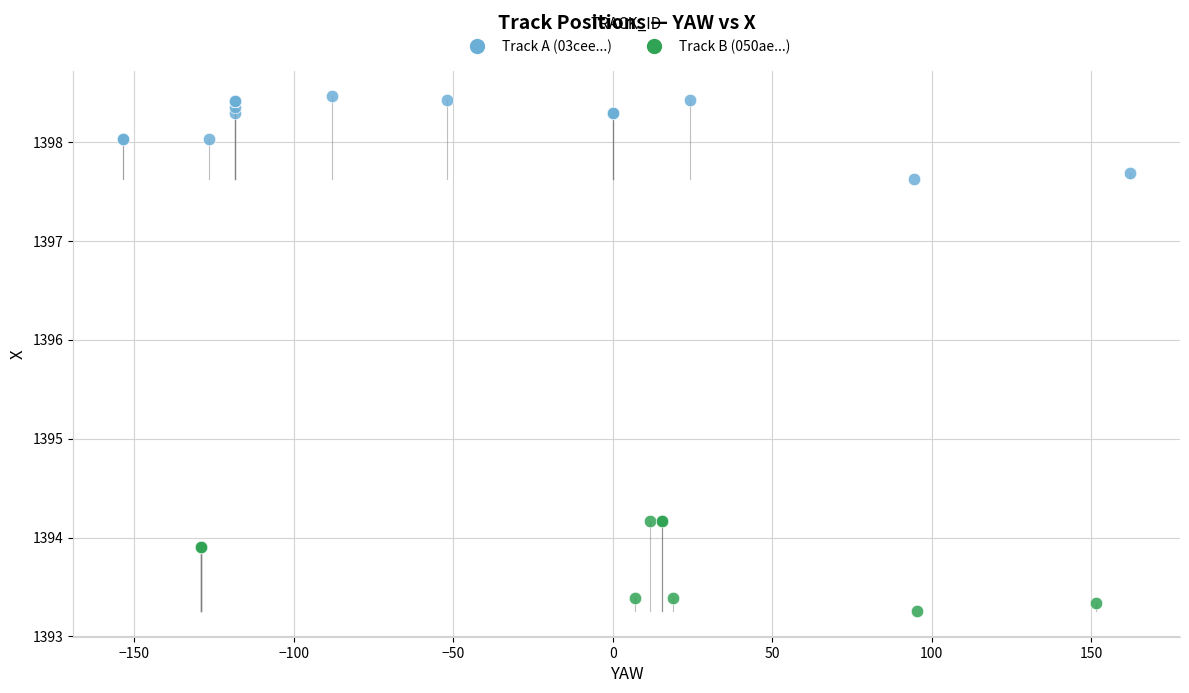

Which series contains the highest Y value?

Track A (03cee...)